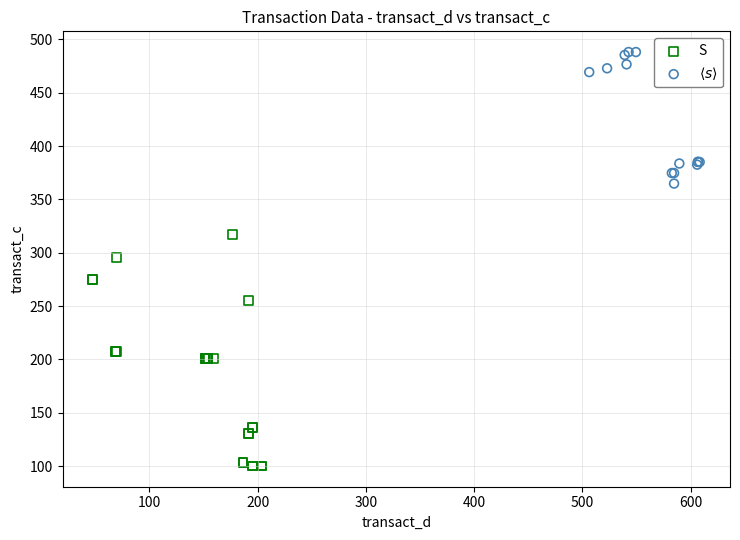

Which series has the widest spread of Y values?

S